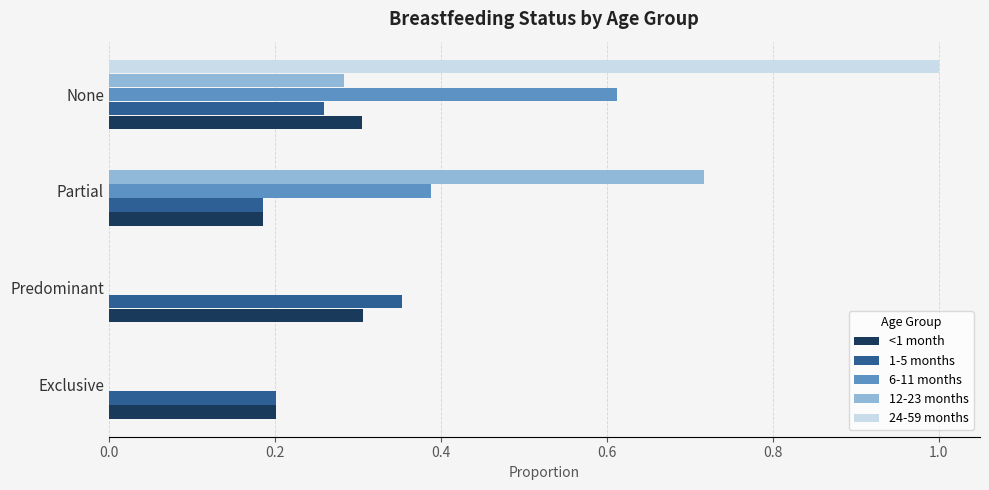

Which series has the largest range (max minus min)?

24-59 months